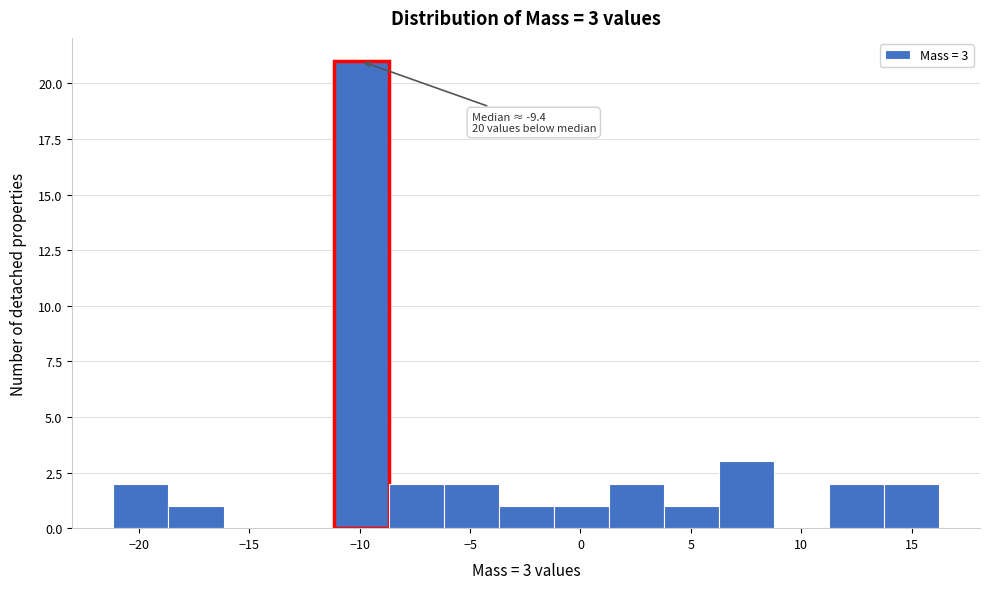

Which range on the x-axis has the tallest bar?

-11.0 to -8.5